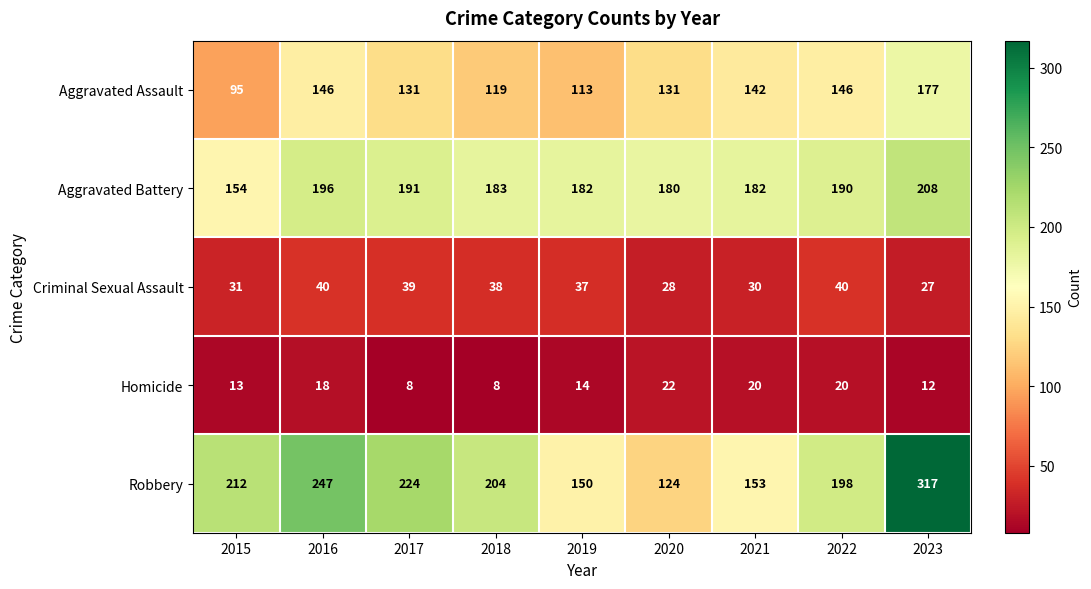

How many data points does each series have?

9